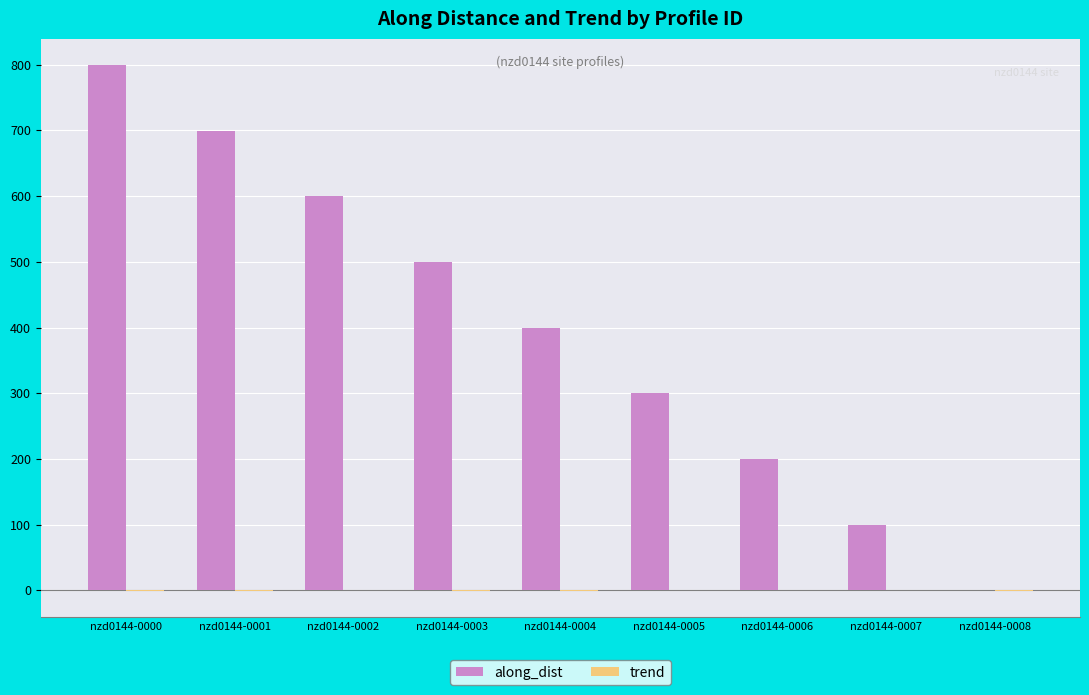

What is the maximum value shown in the chart?

799.4